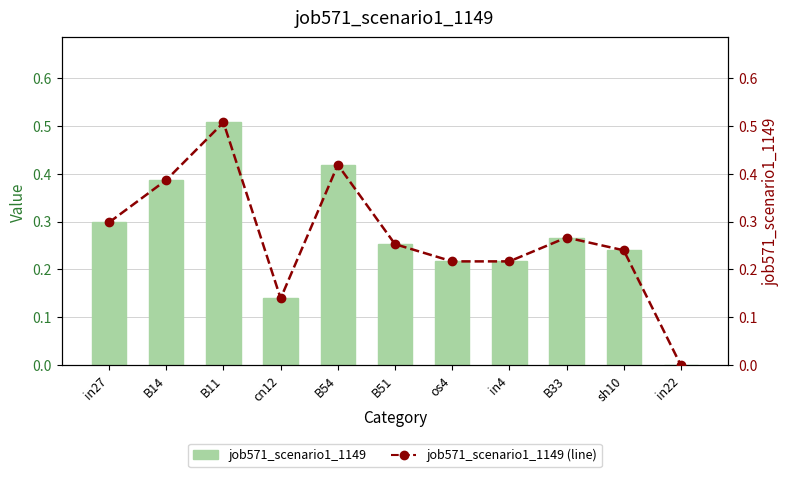

At how many categories does at least one series exceed 0?

10